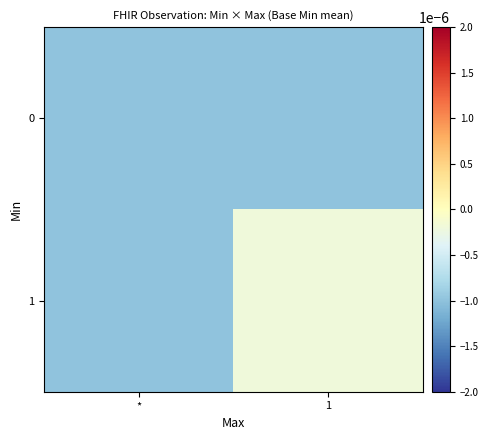

At which category does the chart reach its minimum across all series?

*